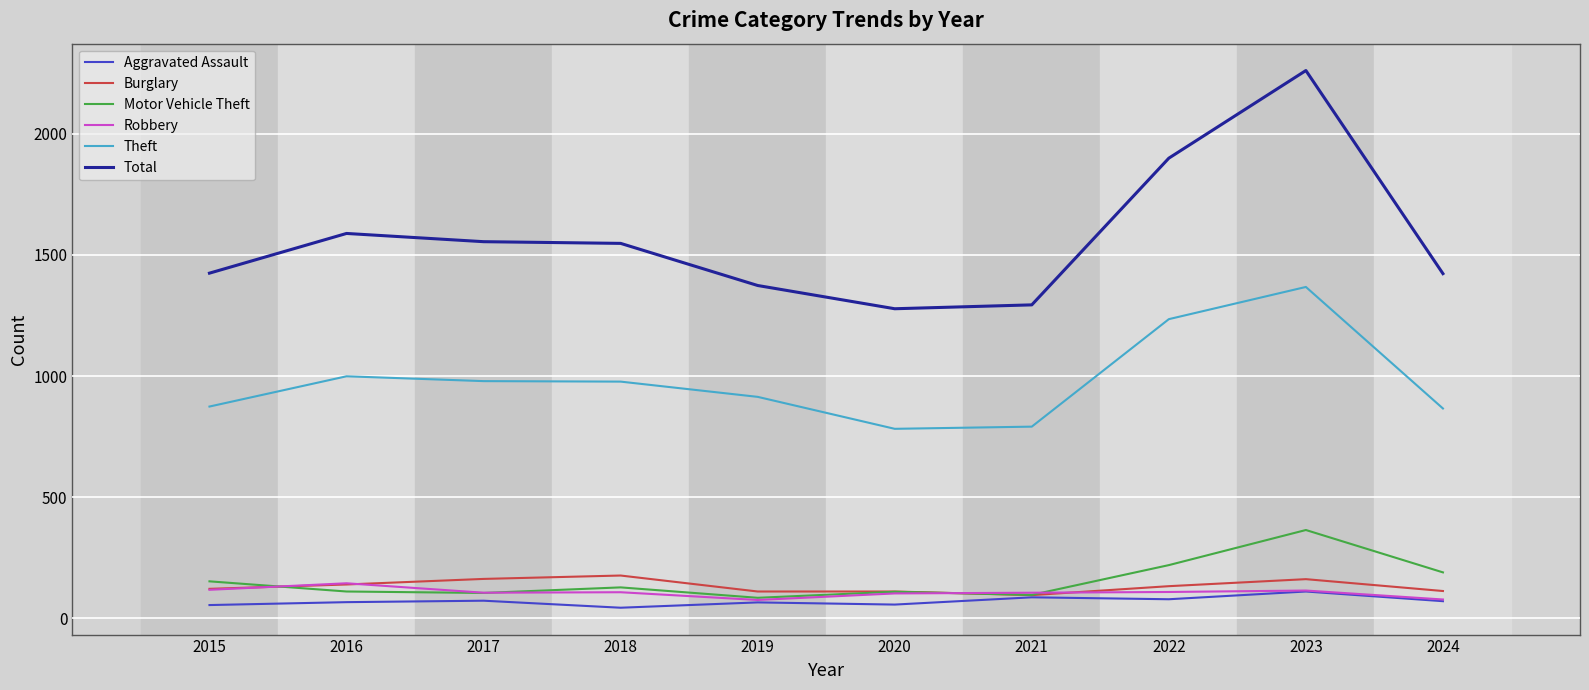

Which category has the highest value across all series?

2023